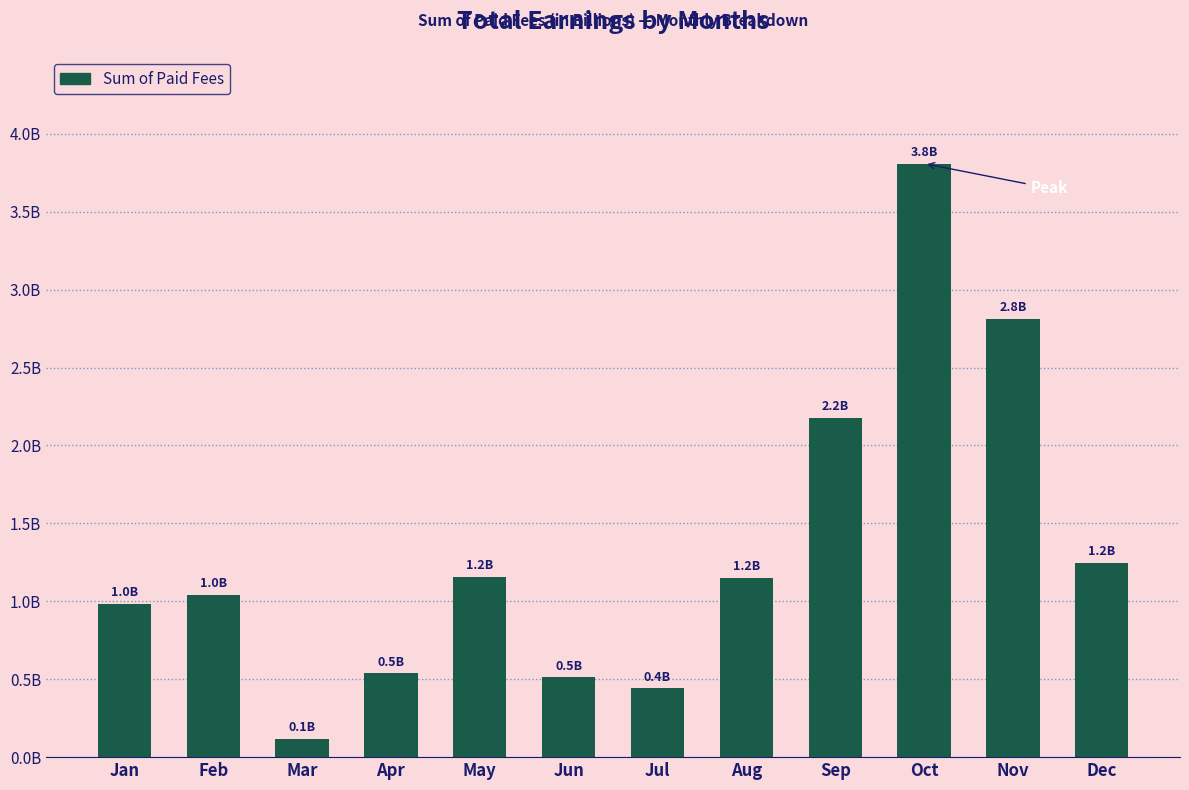

What value does the data have at Jun, to the nearest 100?

512000000